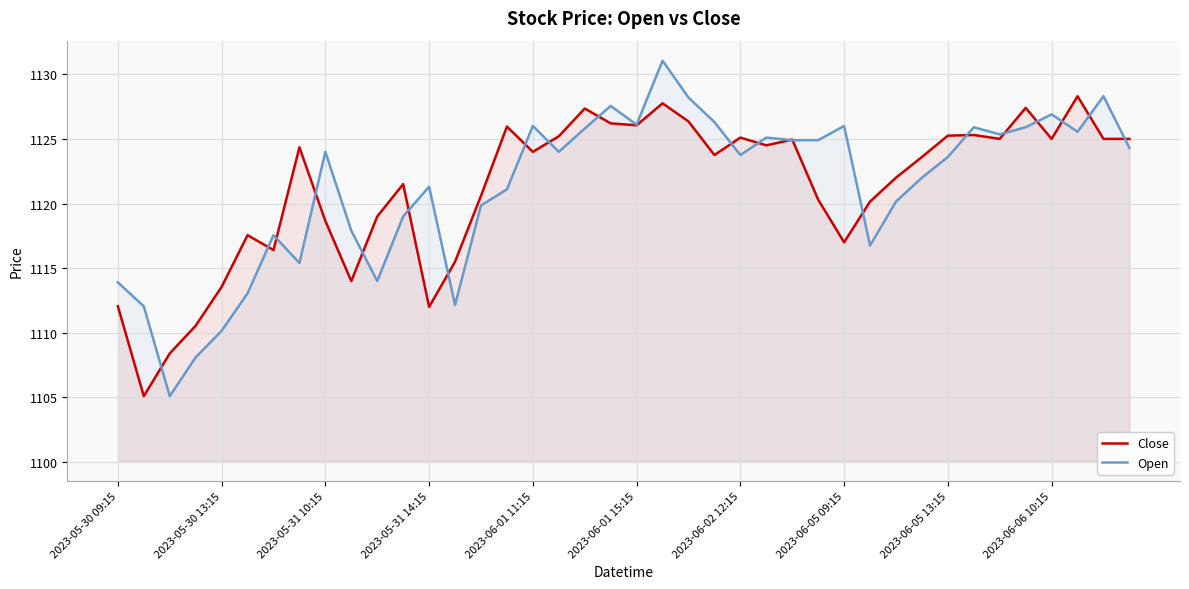

What is the value of the Open point at the 5th from the left?

1110.2